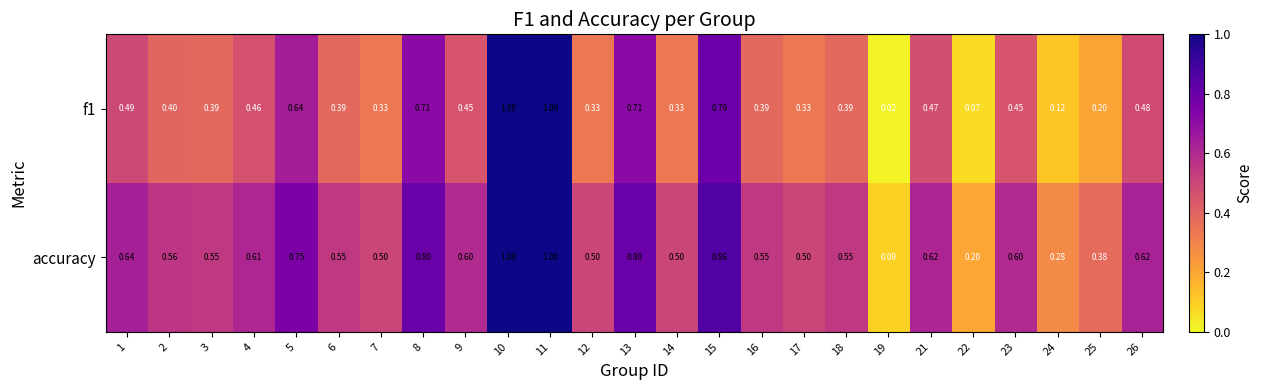

Which series has the largest total across all categories?

accuracy